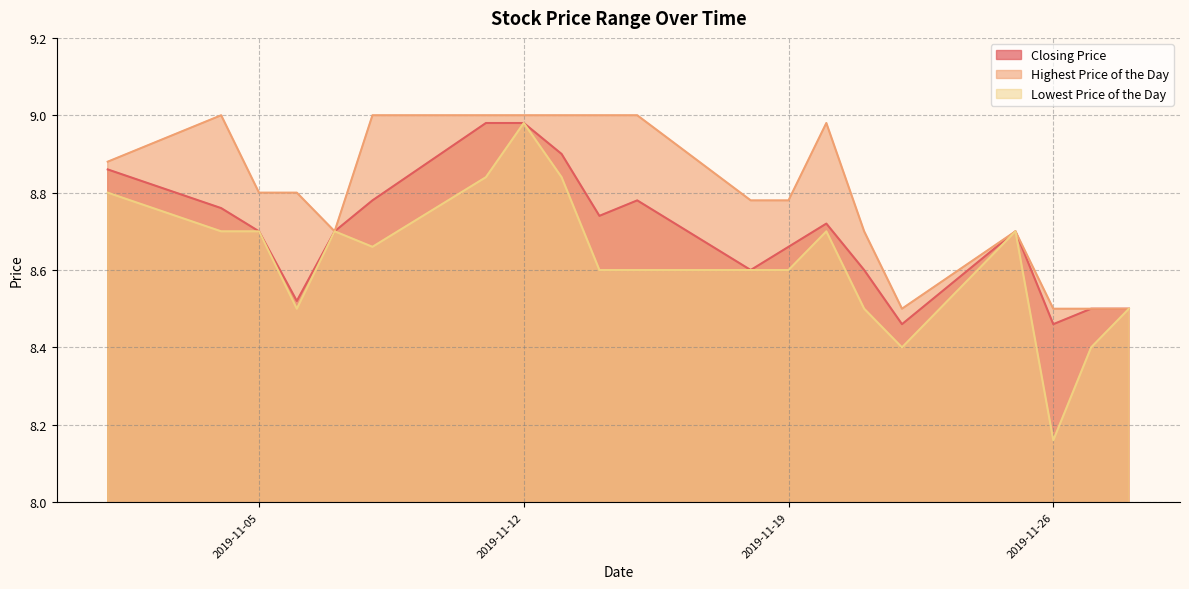

True or false: Closing Price and Highest Price of the Day intersect in this chart.

False